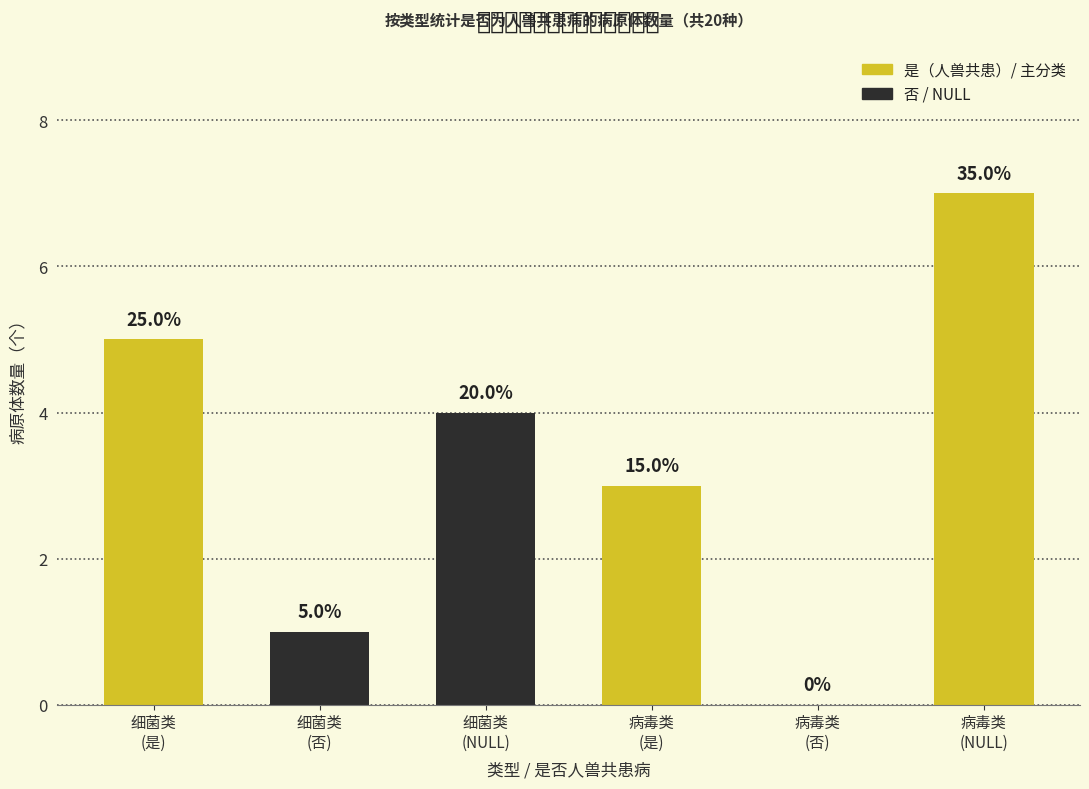

What is the change in value from 细菌类
(是) to 病毒类
(否)?

-5